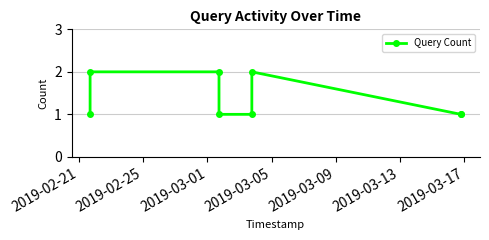

What is the value of the 6th point from the left?

2